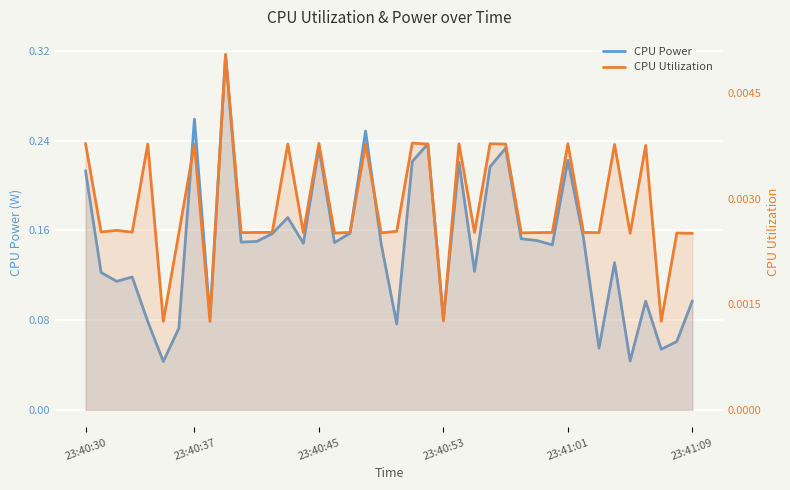

Which category has the lowest value in the CPU Utilization series?

8